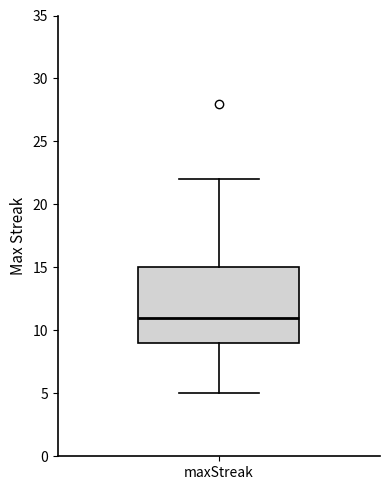

Transcribe this box plot: give where the median line is, the range the box spans, and where the two whiskers end, as read against the y-axis. The values are not printed on the chart, so give them approximately, as read against the axis.

median 11, box 9 to 15, whiskers 5 to 22